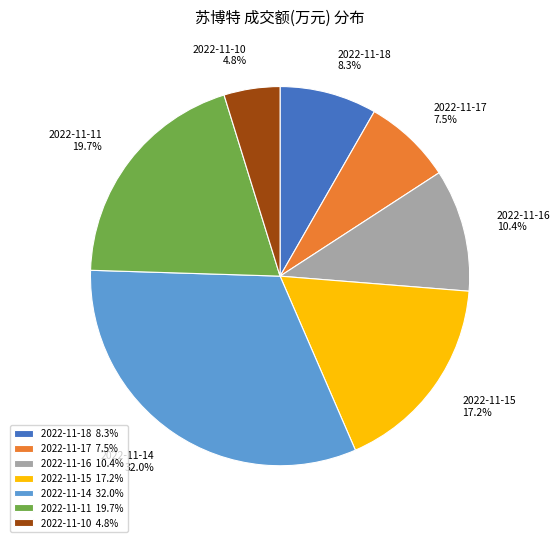

True or false: 2022-11-11 accounts for 20% of the total.

True